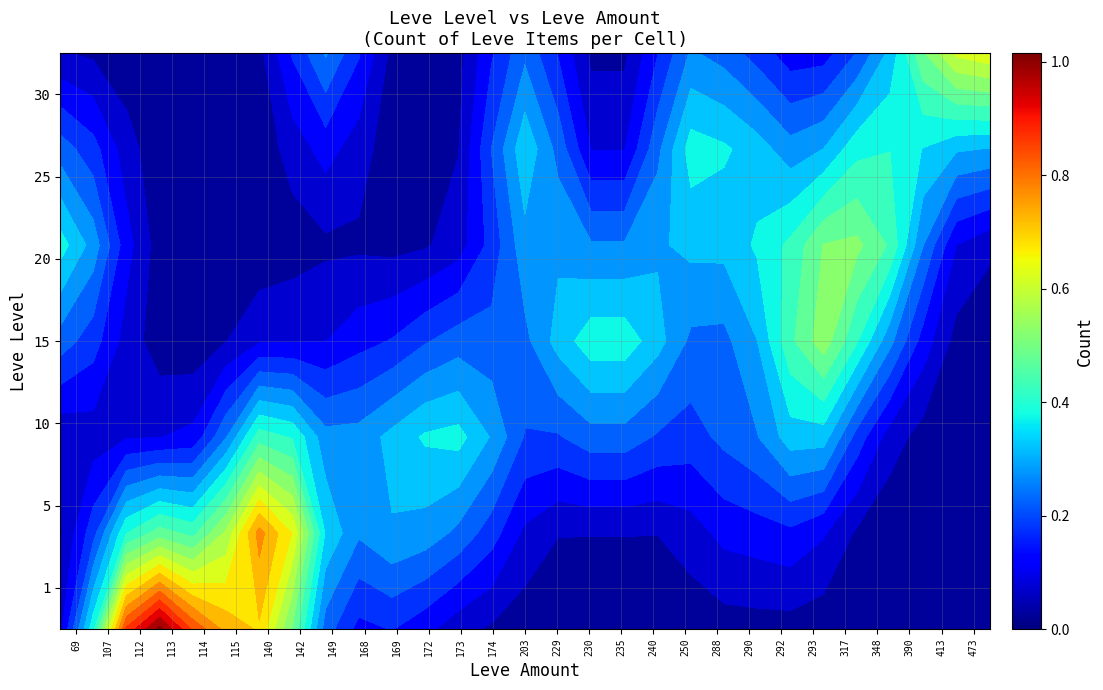

The value of 1 at 69 is 0.0. True or false?

False